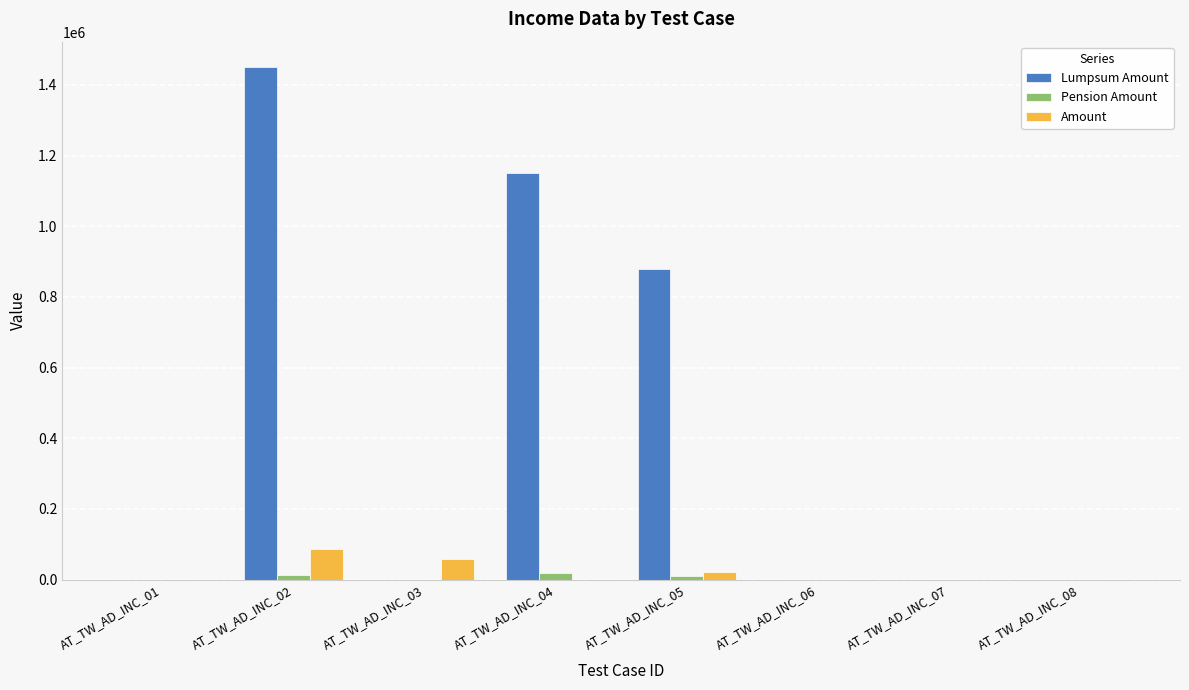

What is the spread (max minus min) of values at AT_TW_AD_INC_02?

1437000